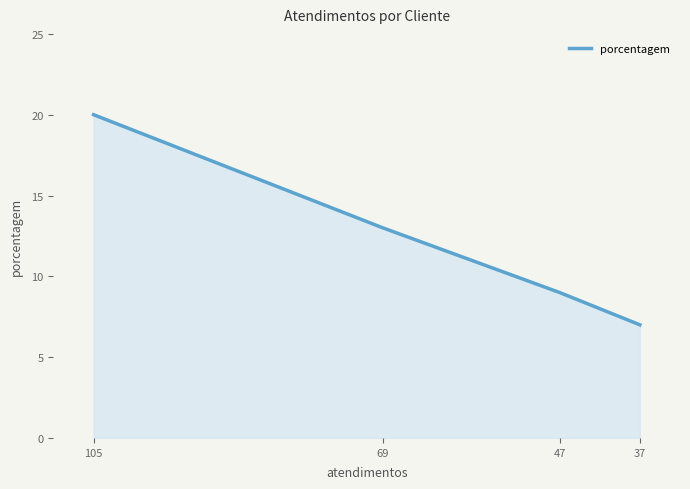

Does the chart have visible grid lines?

No